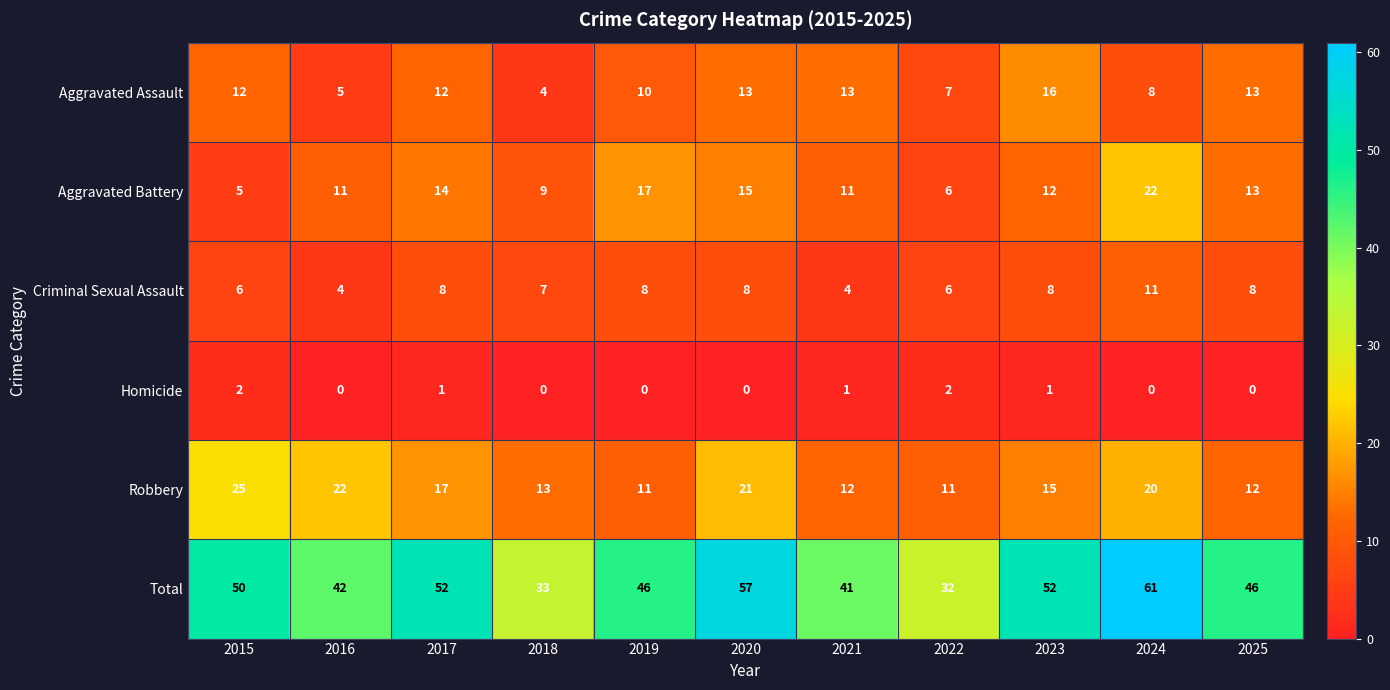

List the series in order of their peak value, lowest first.

Homicide, Criminal Sexual Assault, Aggravated Assault, Aggravated Battery, Robbery, Total